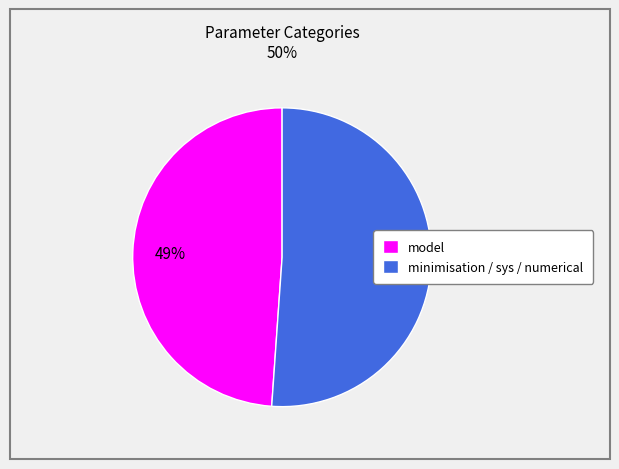

To the nearest percent, what is the difference between the model and minimisation / sys / numerical slice percentages?

2%